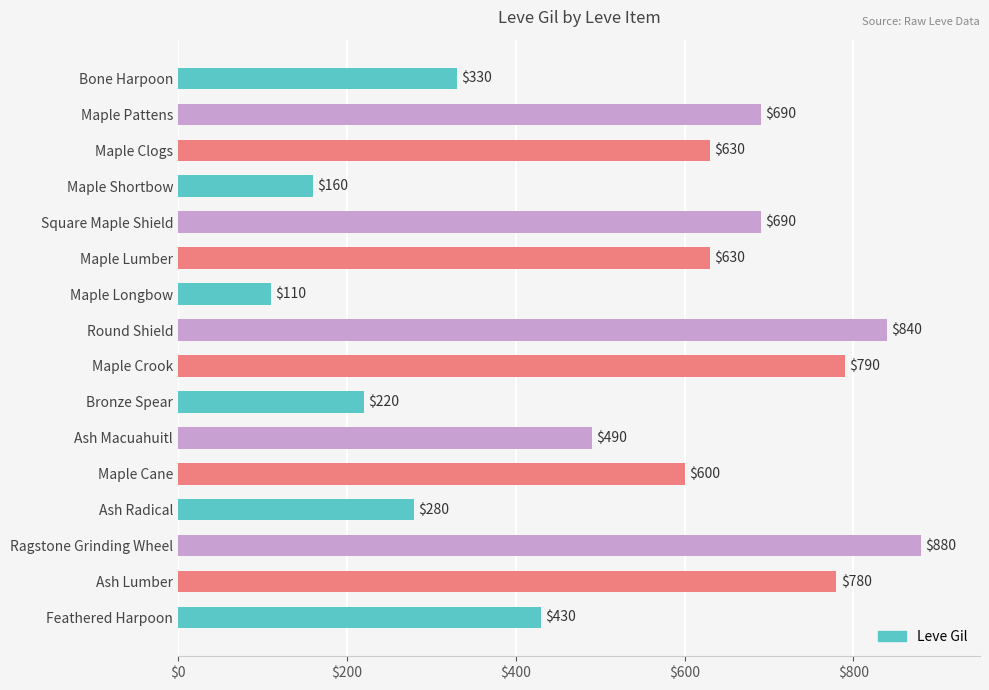

At which category does the chart reach its peak across all series?

Ragstone Grinding Wheel